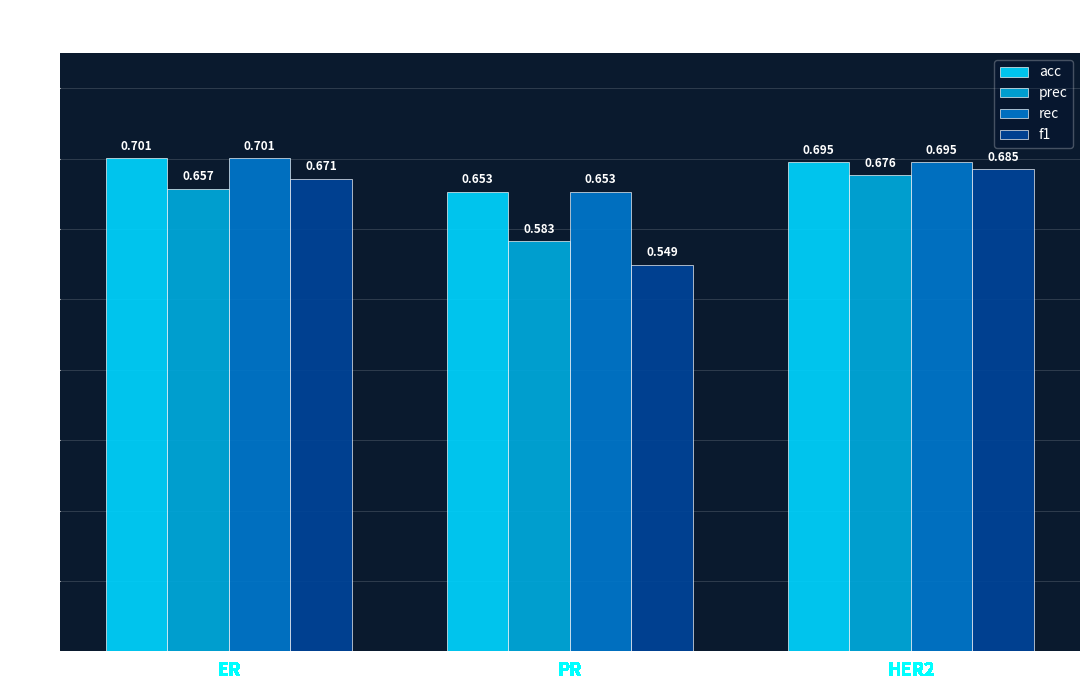

Which series has the widest spread of values?

f1